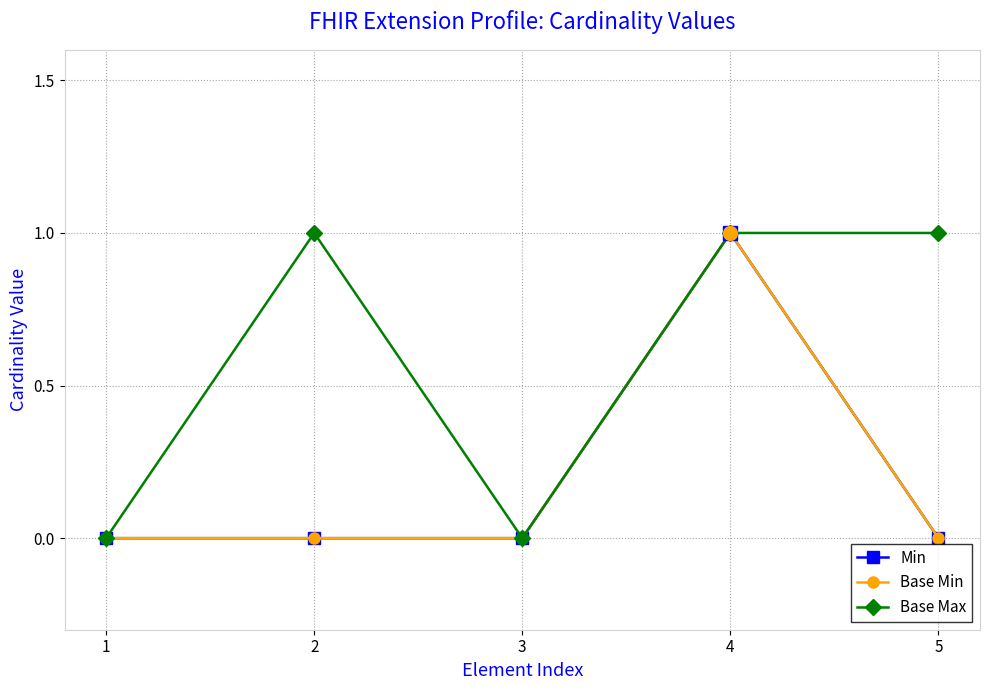

How many interior local peaks does the Min series have?

1